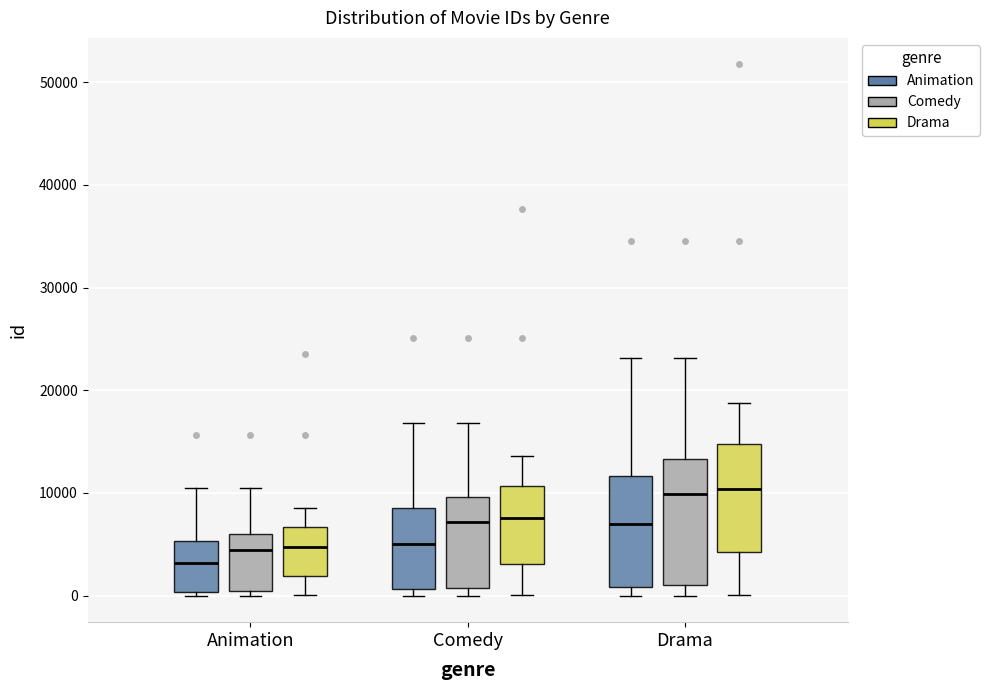

Reading left to right, read every box against the y-axis: the position of its median line, the range the box covers, and the ends of its whiskers. The values are not printed on the chart, so give them approximately, as read against the axis.

Animation (Animation): median 3000, box 0 to 5000, whiskers 0 (just below the box's lower edge) to 11000
Animation (Comedy): median 4000, box 0 to 6000, whiskers 0 (just below the box's lower edge) to 11000
Animation (Drama): median 5000, box 2000 to 7000, whiskers 0 to 9000
Comedy (Animation): median 5000, box 1000 to 8000, whiskers 0 to 17000
Comedy (Comedy): median 7000, box 1000 to 10000, whiskers 0 to 17000
Comedy (Drama): median 8000, box 3000 to 11000, whiskers 0 to 14000
Drama (Animation): median 7000, box 1000 to 12000, whiskers 0 to 23000
Drama (Comedy): median 10000, box 1000 to 13000, whiskers 0 to 23000
Drama (Drama): median 10000, box 4000 to 15000, whiskers 0 to 19000